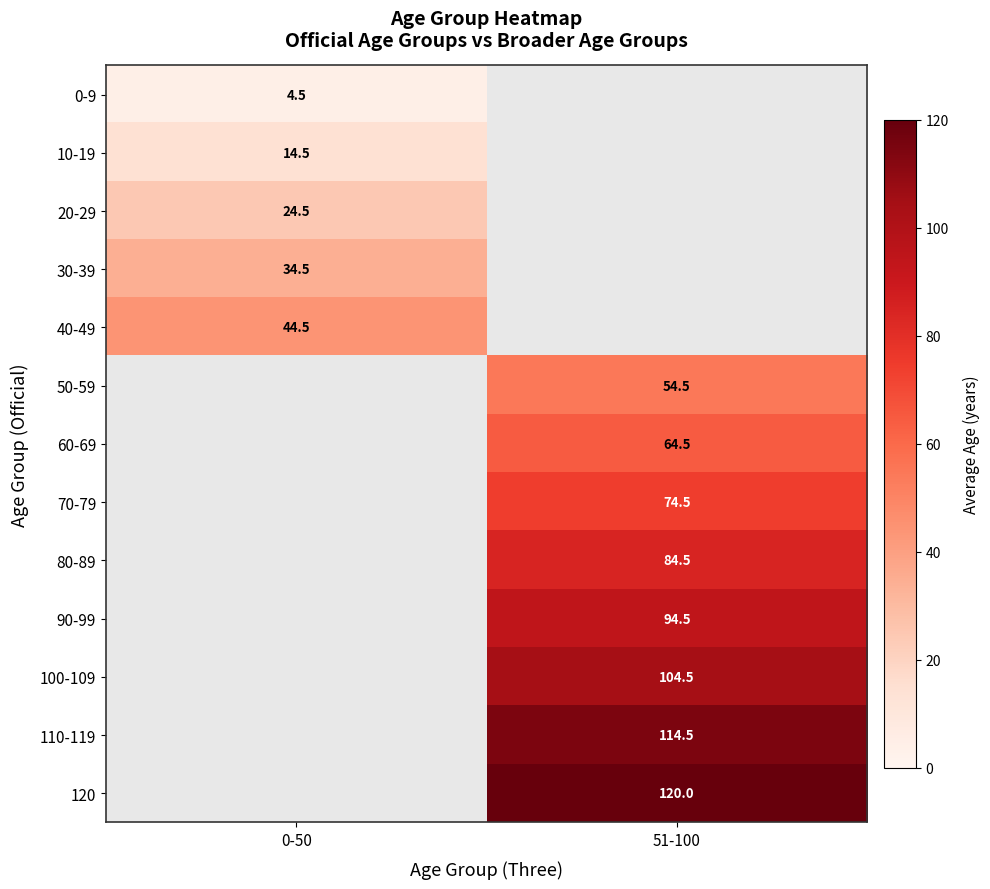

Between 51-100 and 0-50, which is larger?

0-50